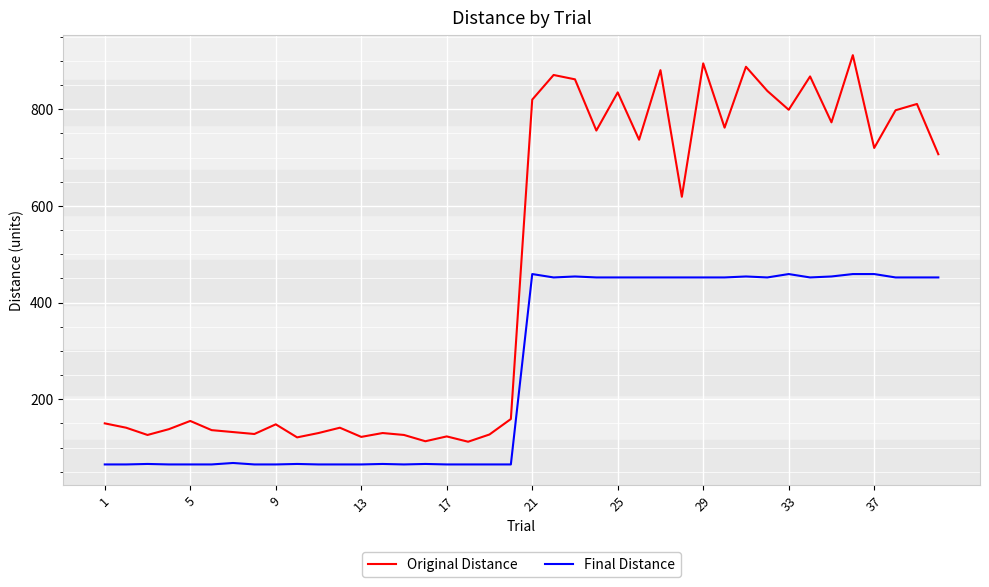

What is the difference between the maximum and minimum values in the Final Distance series?

394